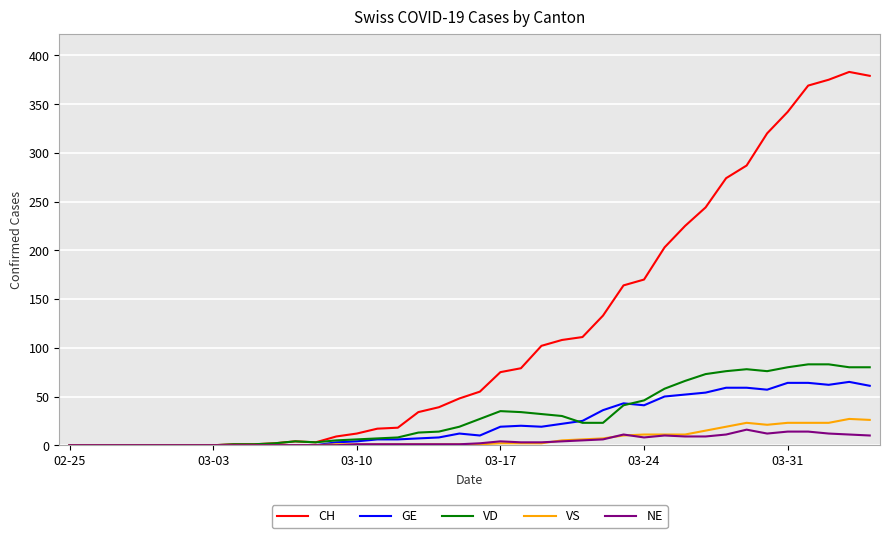

Which series has the largest total across all categories?

CH